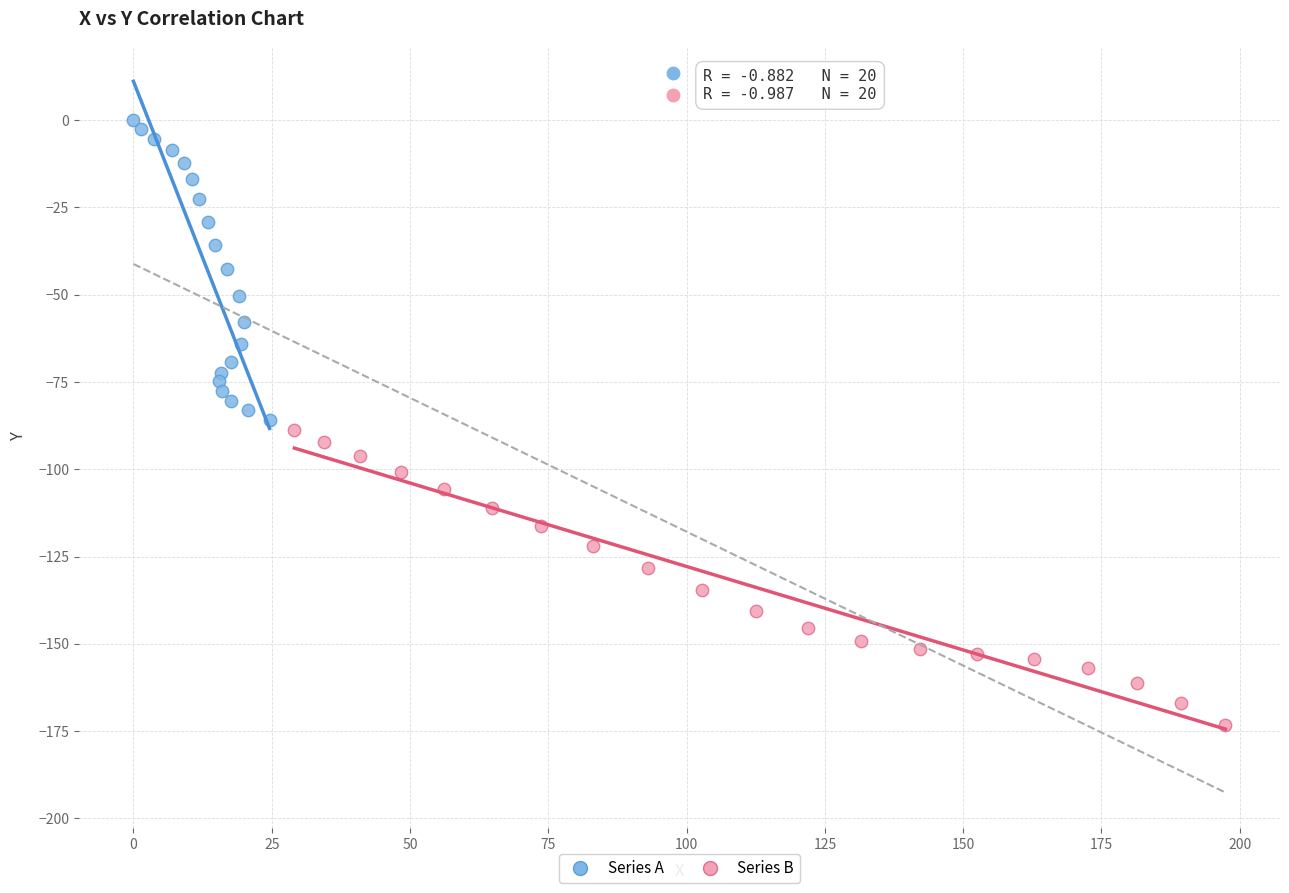

Which series reaches the maximum Y coordinate?

Series A